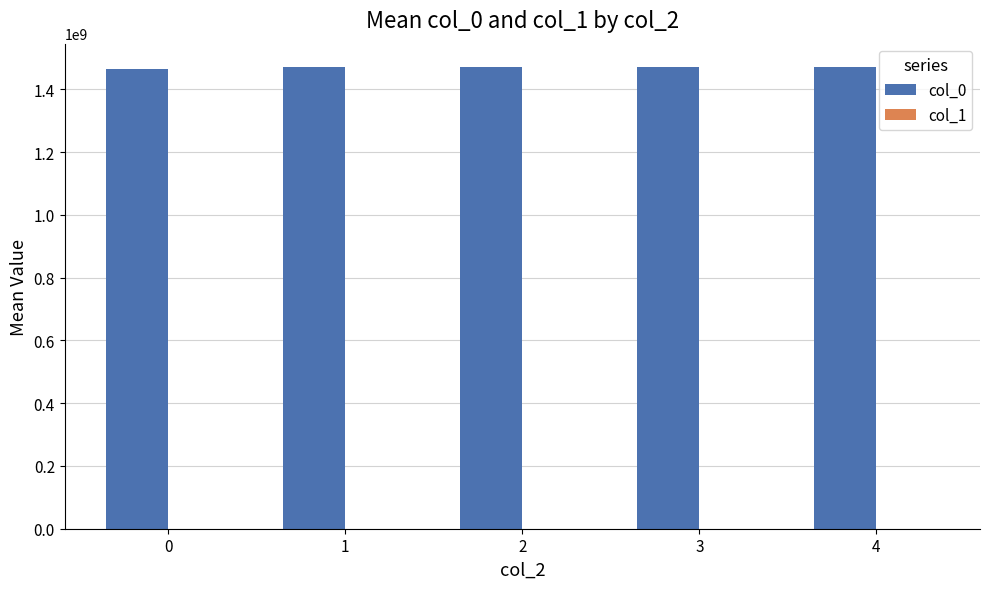

What is the maximum value shown in the chart?

1471968024.0